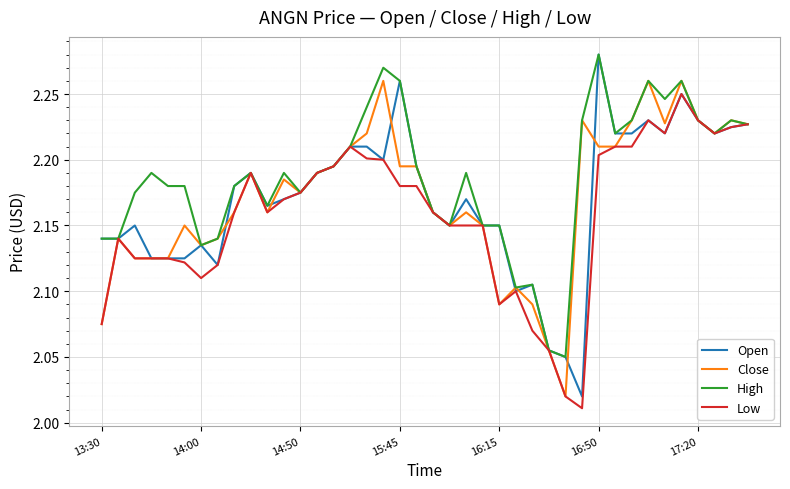

True or false: High and Close cross at least once.

False